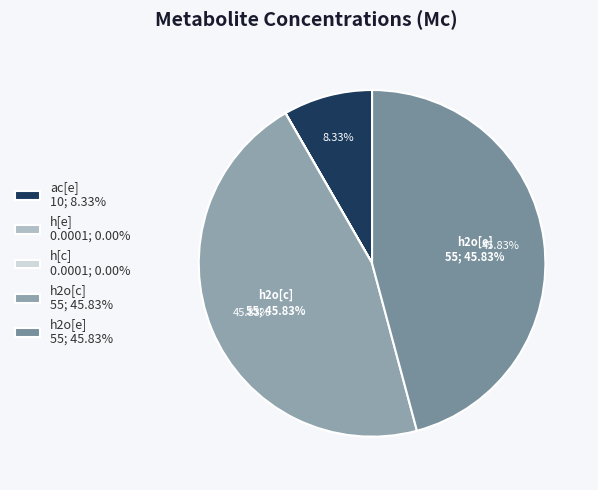

To the nearest percent, what is the combined percentage of h[e] and h2o[c]?

46%